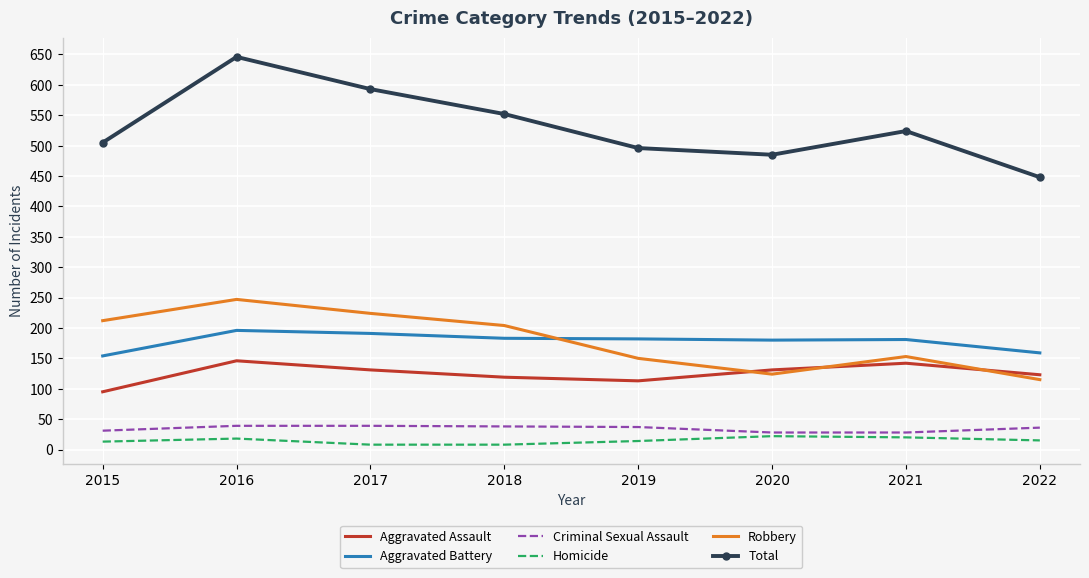

The Criminal Sexual Assault series shows 38 at 2018. True or false?

True